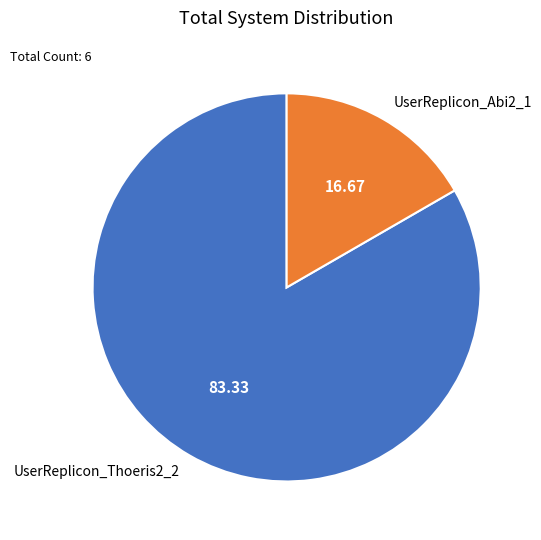

Which category has the smallest portion of the pie?

UserReplicon_Abi2_1